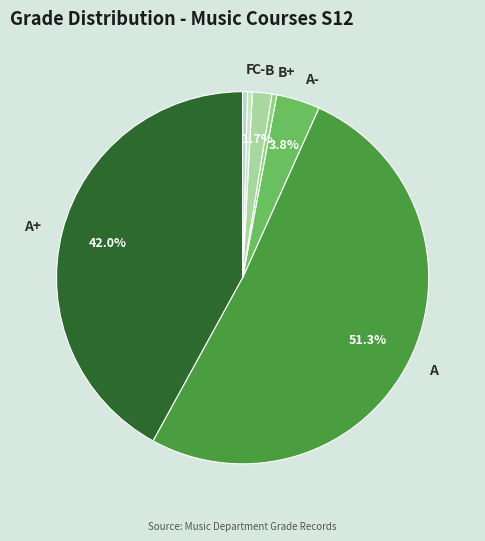

What portion of the pie excludes A-?

96.2%